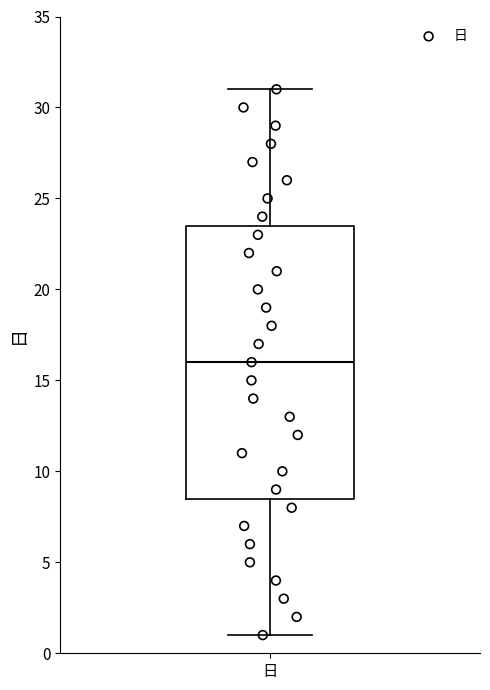

Where does the median line of the box for 日 sit on the y-axis? The values are not printed on the chart, so give them approximately, as read against the axis.

16.0